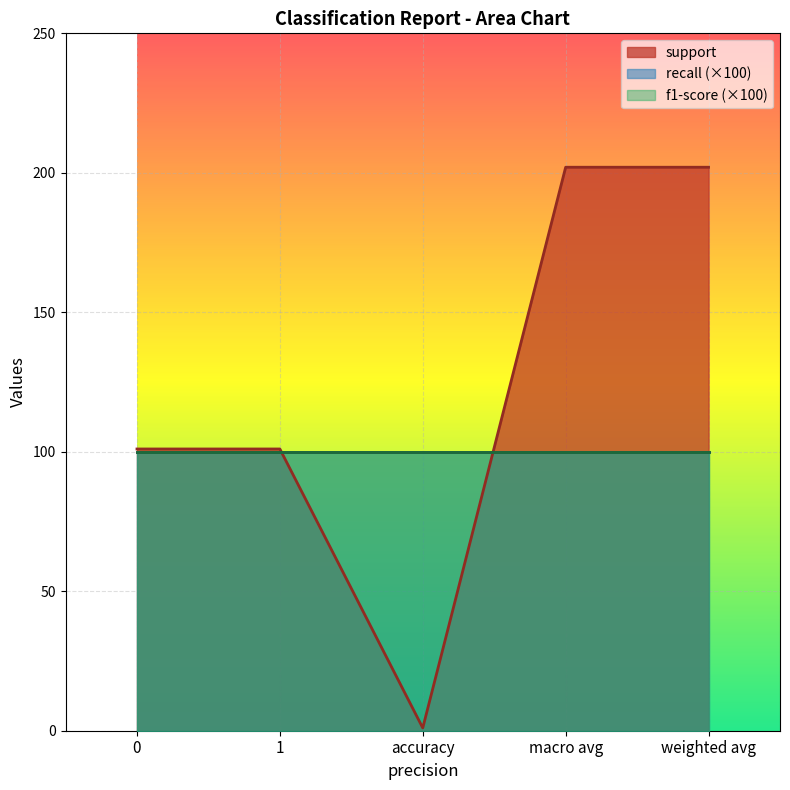

True or false: f1-score and recall intersect in this chart.

False